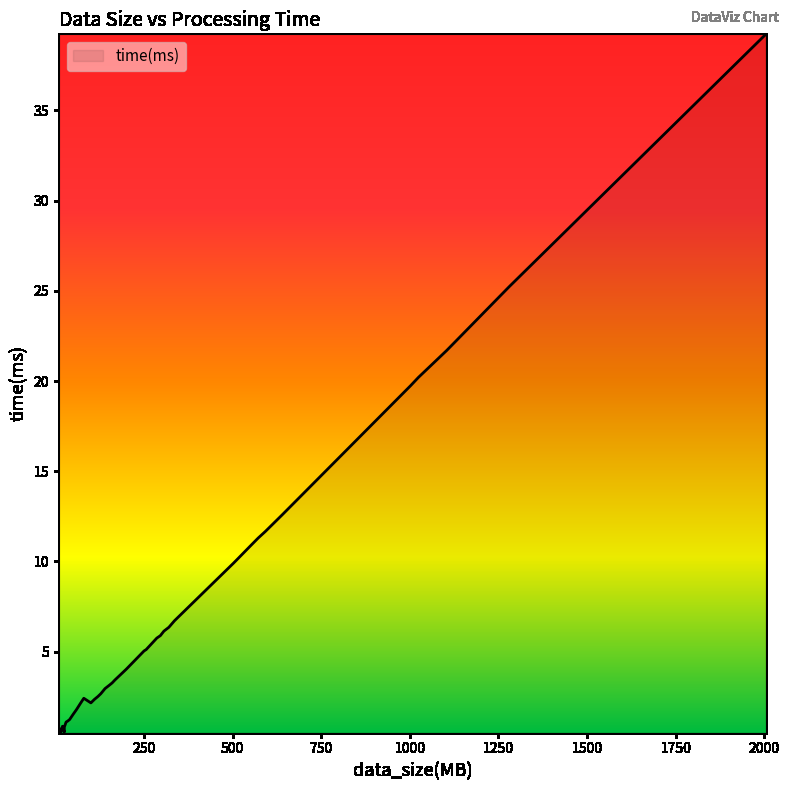

How many points are higher than both their immediate neighbors (excluding endpoints)?

2